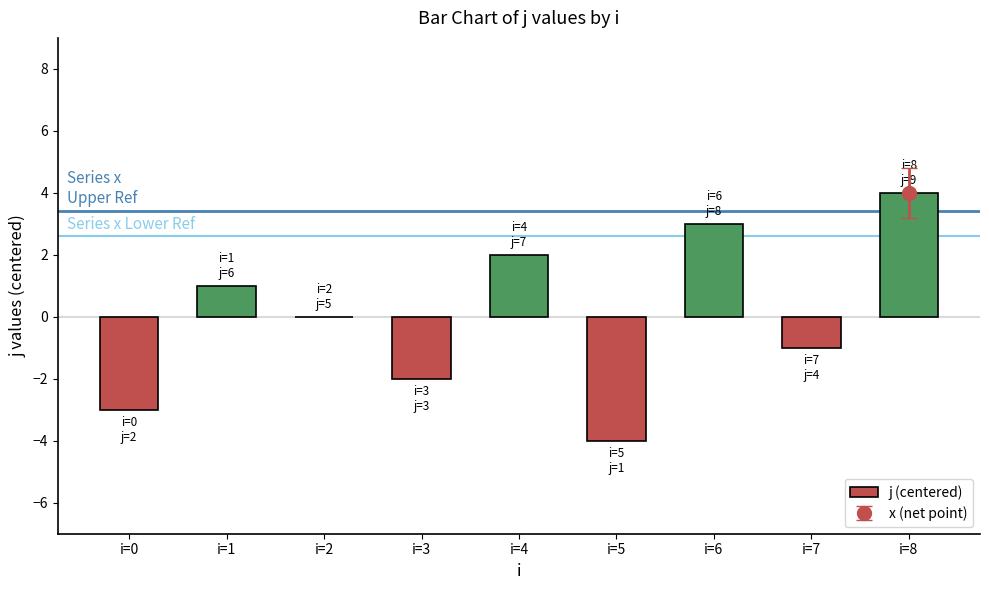

Are the bars grouped side by side (vs. stacked)?

No